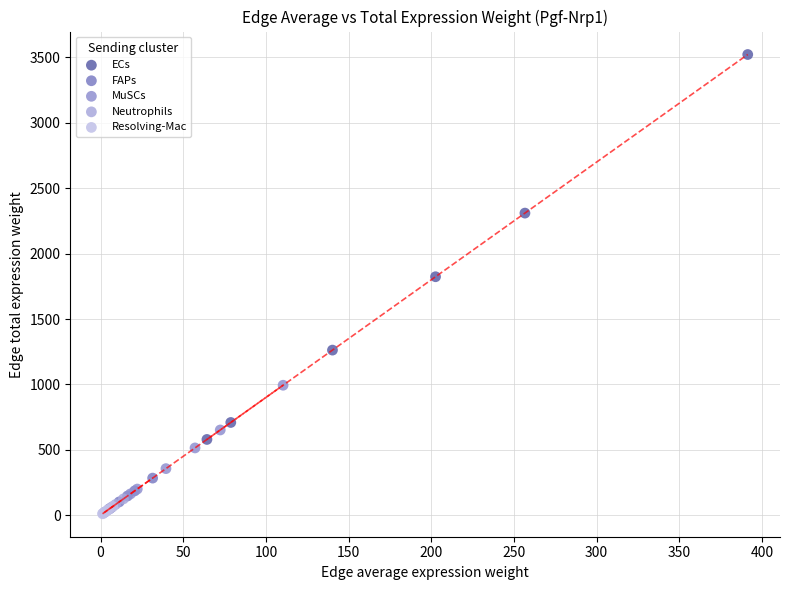

What are all the series names shown in the legend?

ECs, FAPs, MuSCs, Neutrophils, Resolving-Mac